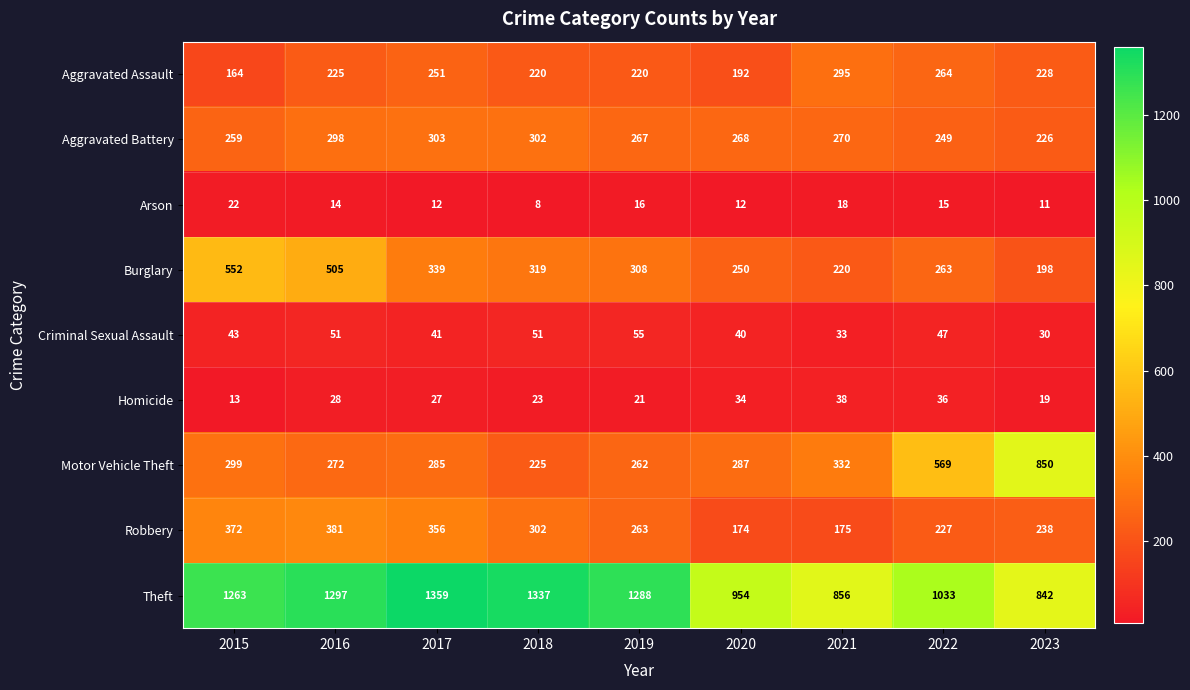

Which series changed the most between 2018 and 2023?

Motor Vehicle Theft